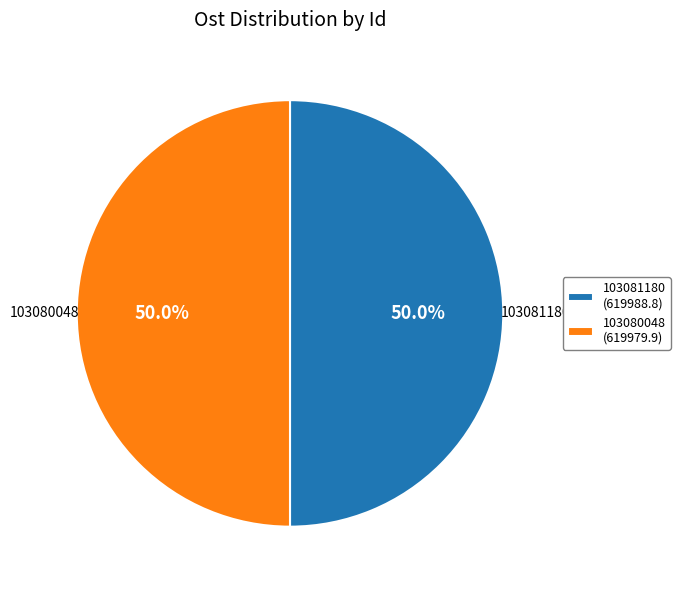

Approximately how many times larger is the value at 103080048 (619979.9) compared to 103081180 (619988.8)?

1.0